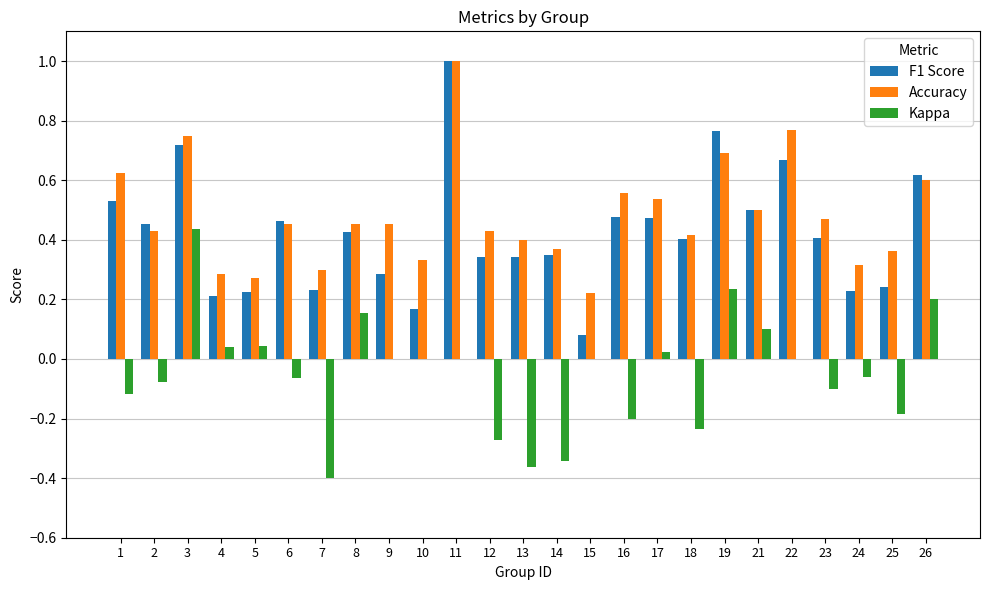

True or false: F1 Score has a value of 0.2 at 21.

False